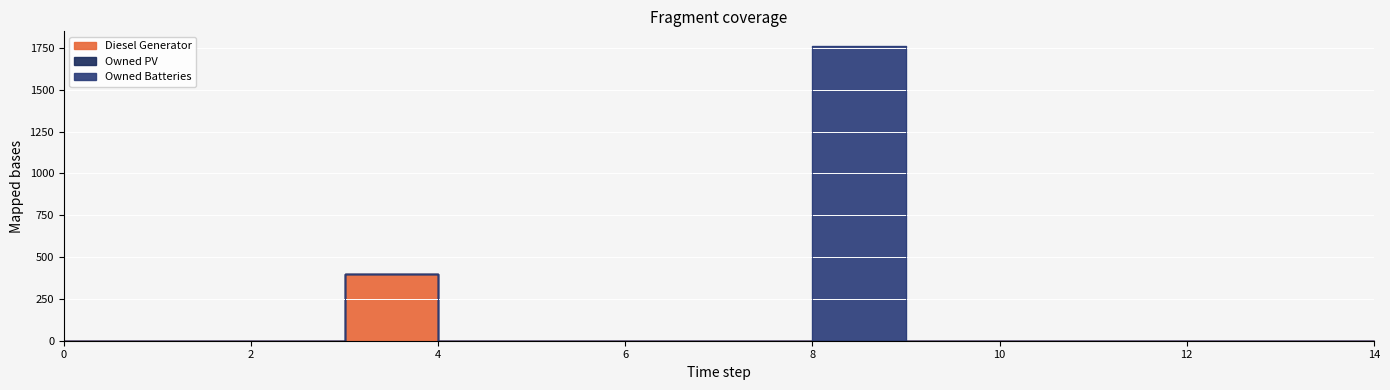

True or false: Owned PV and Diesel Generator cross at least once.

False